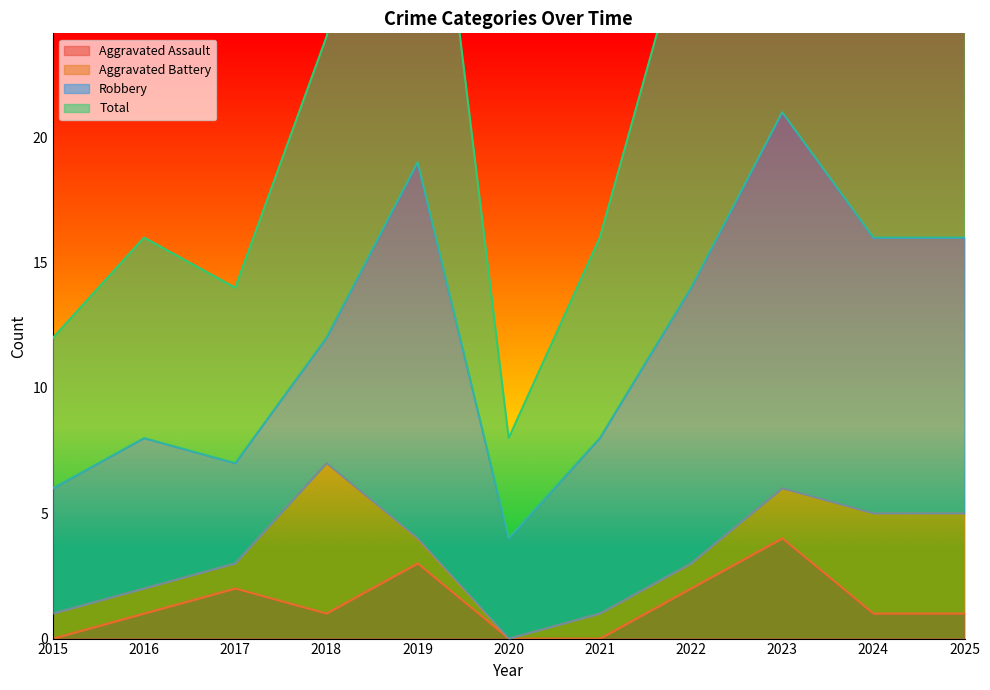

How many values in the Aggravated Assault series are below 1?

3